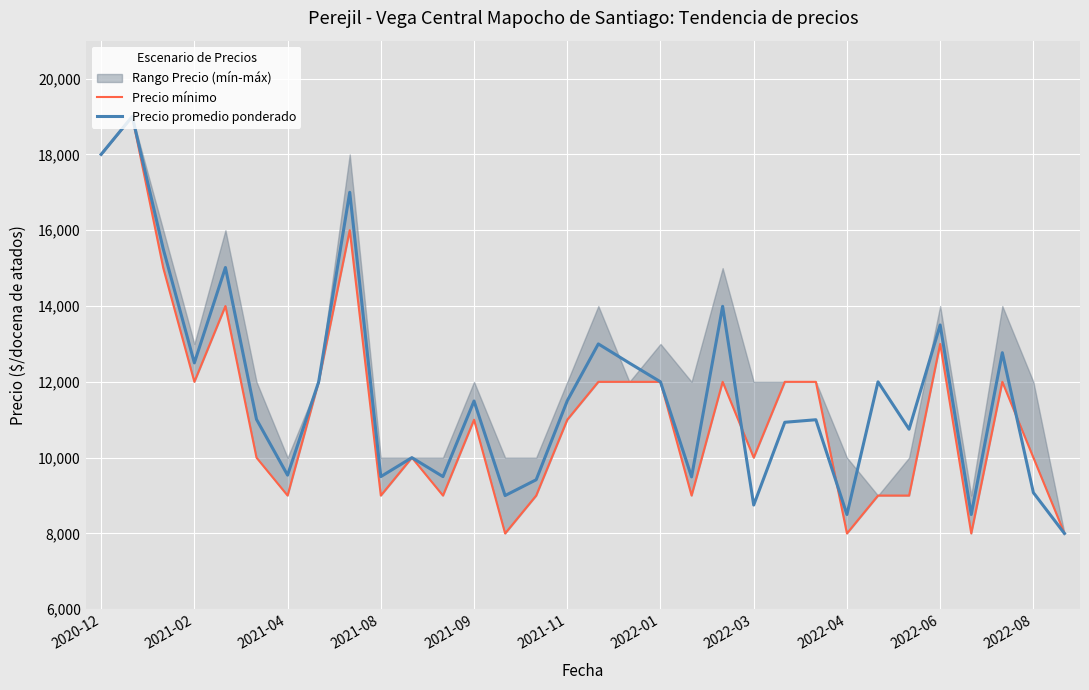

What is the maximum value for Precio promedio ponderado?

19000